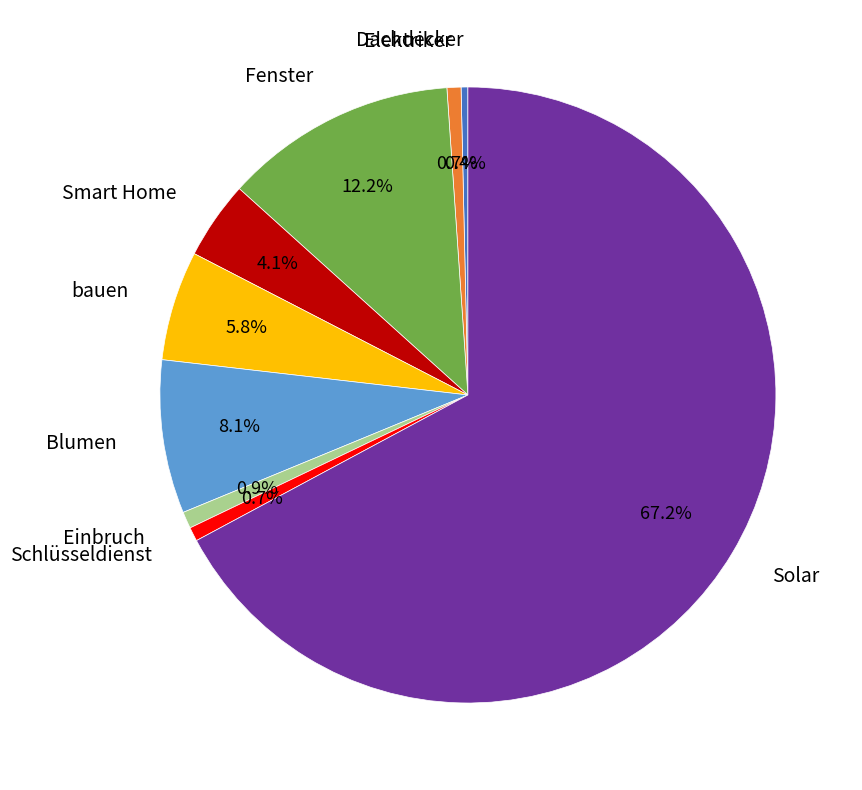

To the nearest percent, what is the difference between the largest and smallest slice percentages?

67%